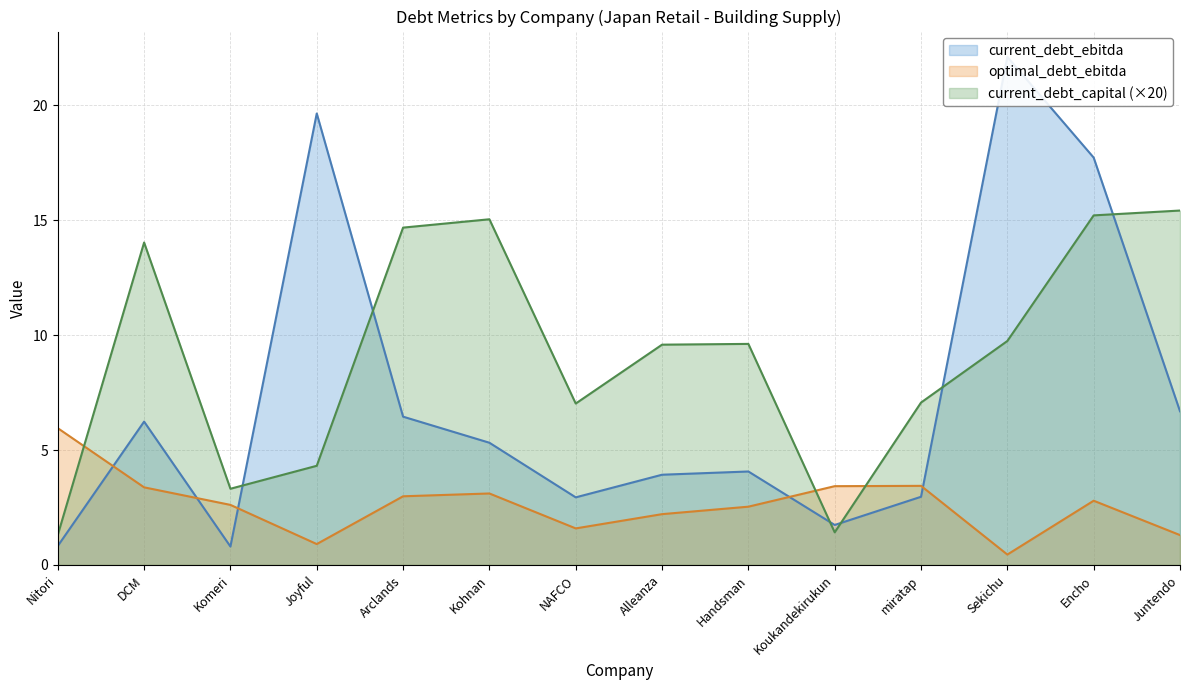

What is the minimum value for current_debt_capital (×20)?

1.3